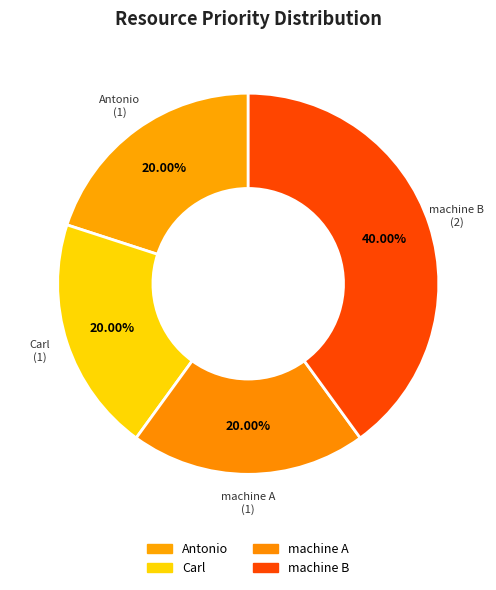

The Antonio slice represents 13% of the pie. True or false?

False